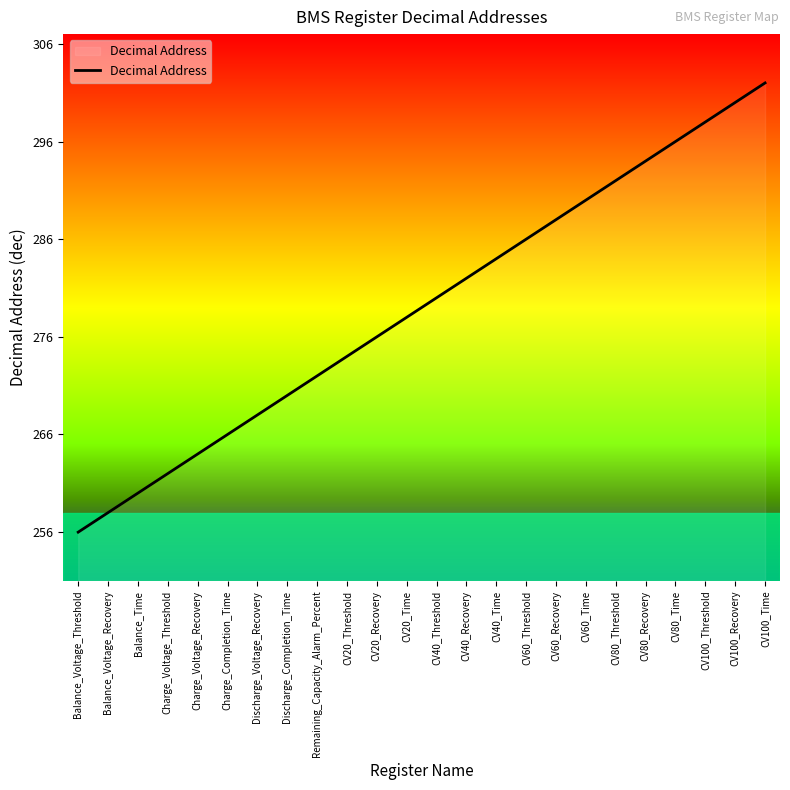

The value at Charge_Completion_Time is 266. True or false?

True